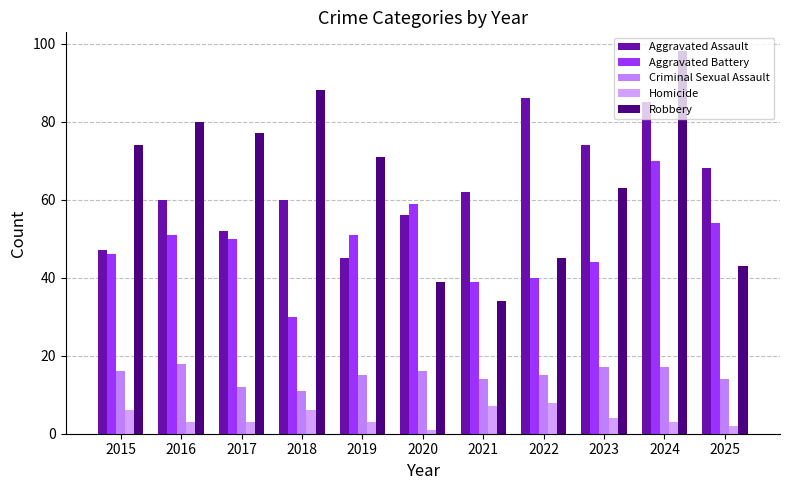

Which series changed the most between 2016 and 2025?

Robbery